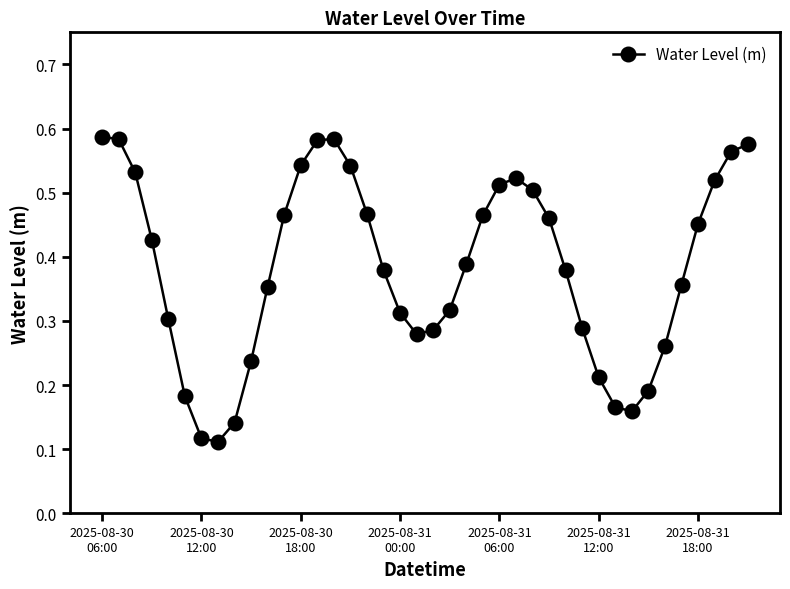

Count the values in the range 0 to 1.

40